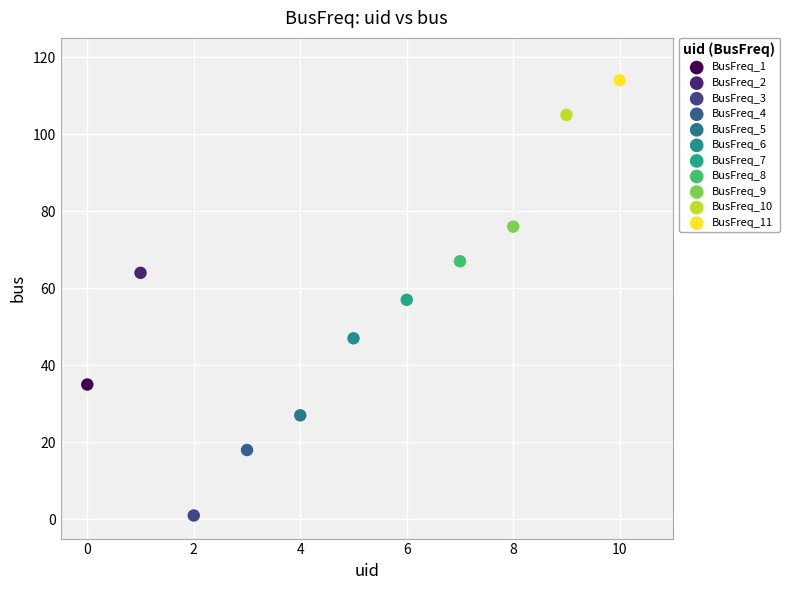

Which series reaches the minimum Y coordinate?

BusFreq_3